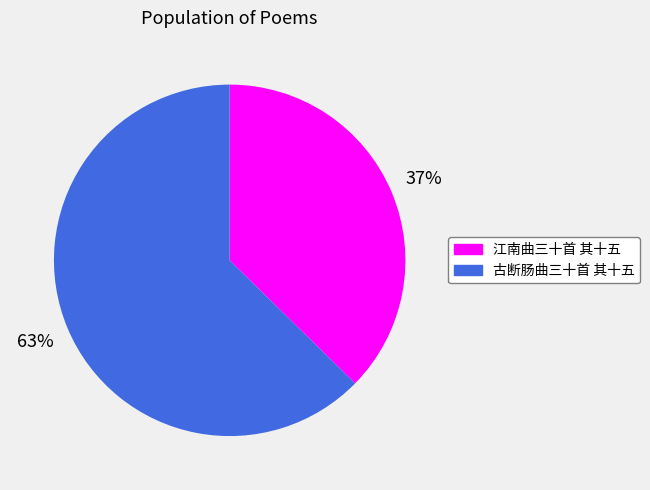

Rank the categories by value from lowest to highest.

江南曲三十首 其十五, 古断肠曲三十首 其十五